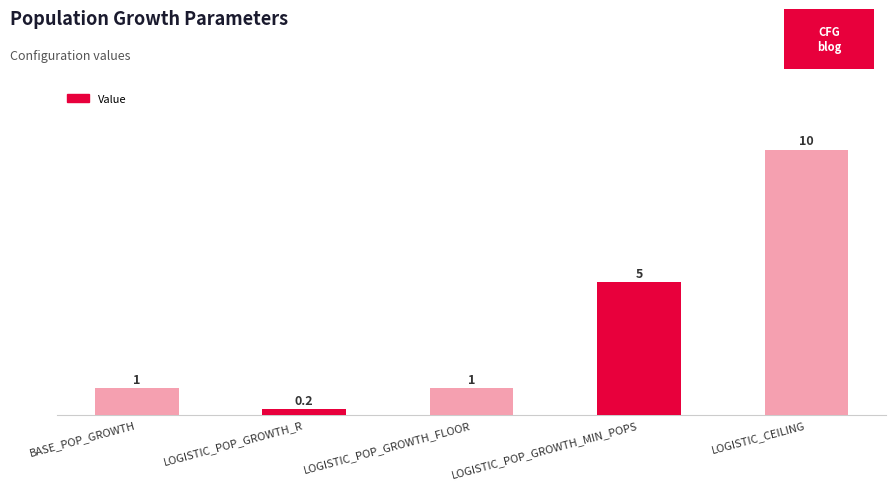

What is the approximate value at BASE_POP_GROWTH?

1.0